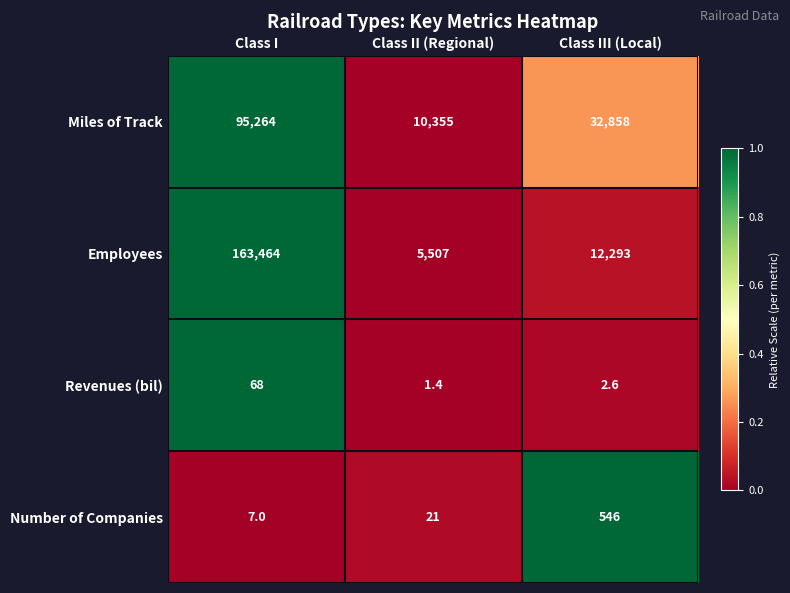

Which label corresponds to the smallest value in the chart?

Class II (Regional)